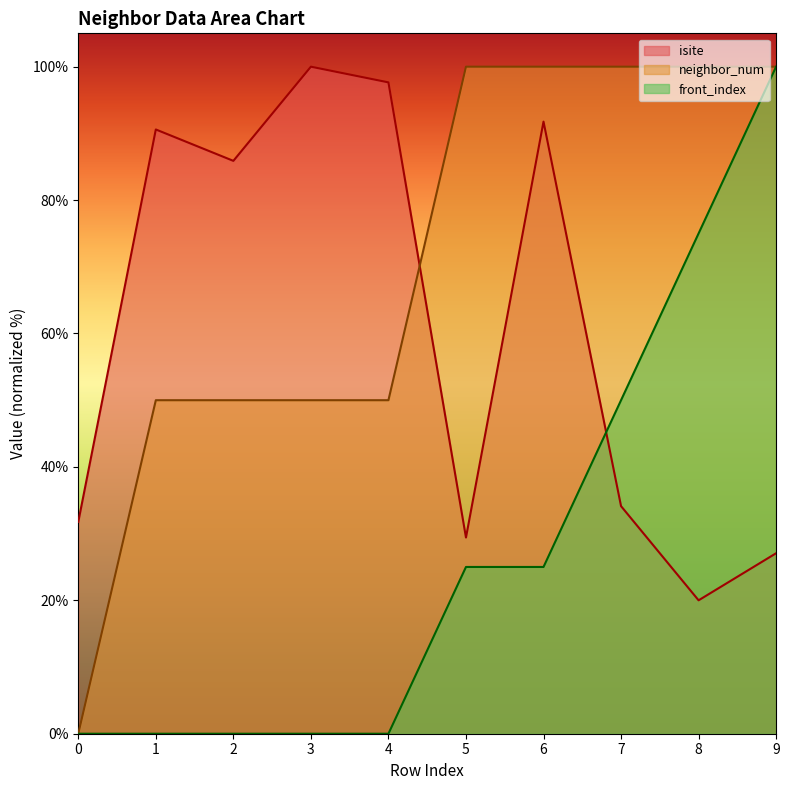

What are all the series names shown in the legend?

isite, neighbor_num, front_index